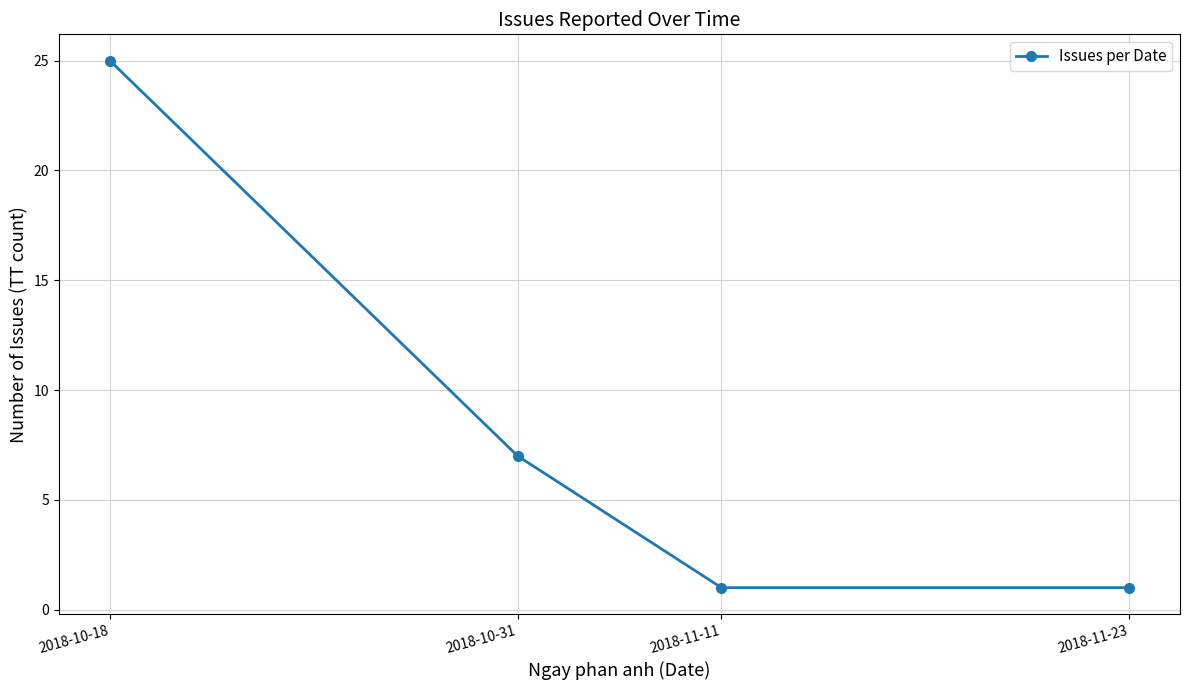

What is the change in value from 2018-10-18 to 2018-11-11?

-24